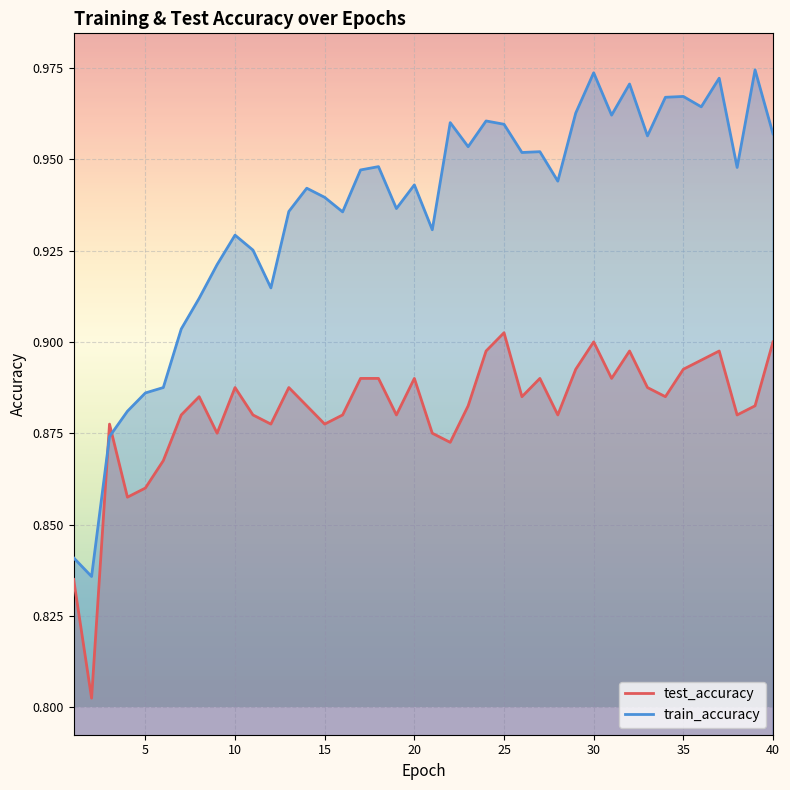

Reading right to left, extract all data points from this chart.

test_accuracy: 40=0.9	39=0.9	38=0.9	37=0.9	36=0.9	35=0.9	34=0.9	33=0.9	32=0.9	31=0.9	30=0.9	29=0.9	28=0.9	27=0.9	26=0.9	25=0.9	24=0.9	23=0.9	22=0.9	21=0.9	20=0.9	19=0.9	18=0.9	17=0.9	16=0.9	15=0.9	14=0.9	13=0.9	12=0.9	11=0.9	10=0.9	9=0.9	8=0.9	7=0.9	6=0.9	5=0.9	4=0.9	3=0.9	2=0.8	1=0.8
train_accuracy: 40=1.0	39=1.0	38=0.9	37=1.0	36=1.0	35=1.0	34=1.0	33=1.0	32=1.0	31=1.0	30=1.0	29=1.0	28=0.9	27=1.0	26=1.0	25=1.0	24=1.0	23=1.0	22=1.0	21=0.9	20=0.9	19=0.9	18=0.9	17=0.9	16=0.9	15=0.9	14=0.9	13=0.9	12=0.9	11=0.9	10=0.9	9=0.9	8=0.9	7=0.9	6=0.9	5=0.9	4=0.9	3=0.9	2=0.8	1=0.8